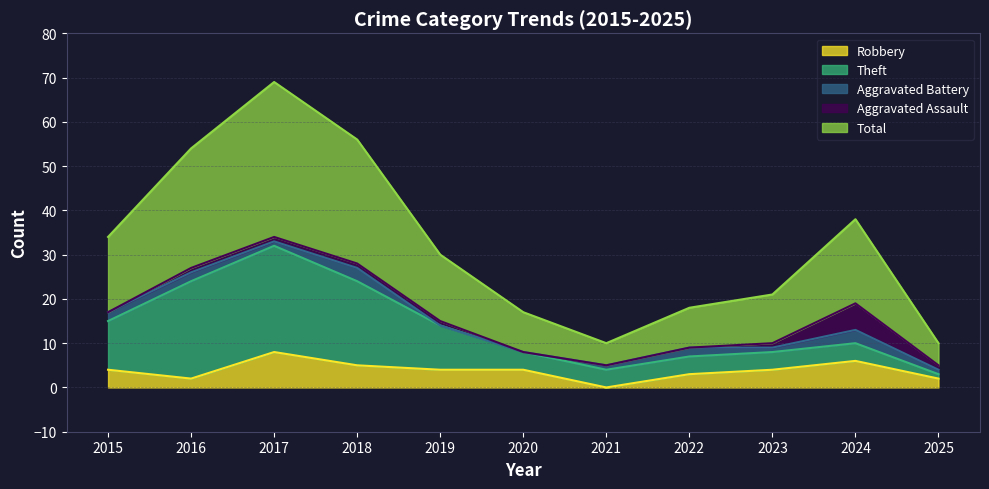

What is the total value across all series at 2019?

30